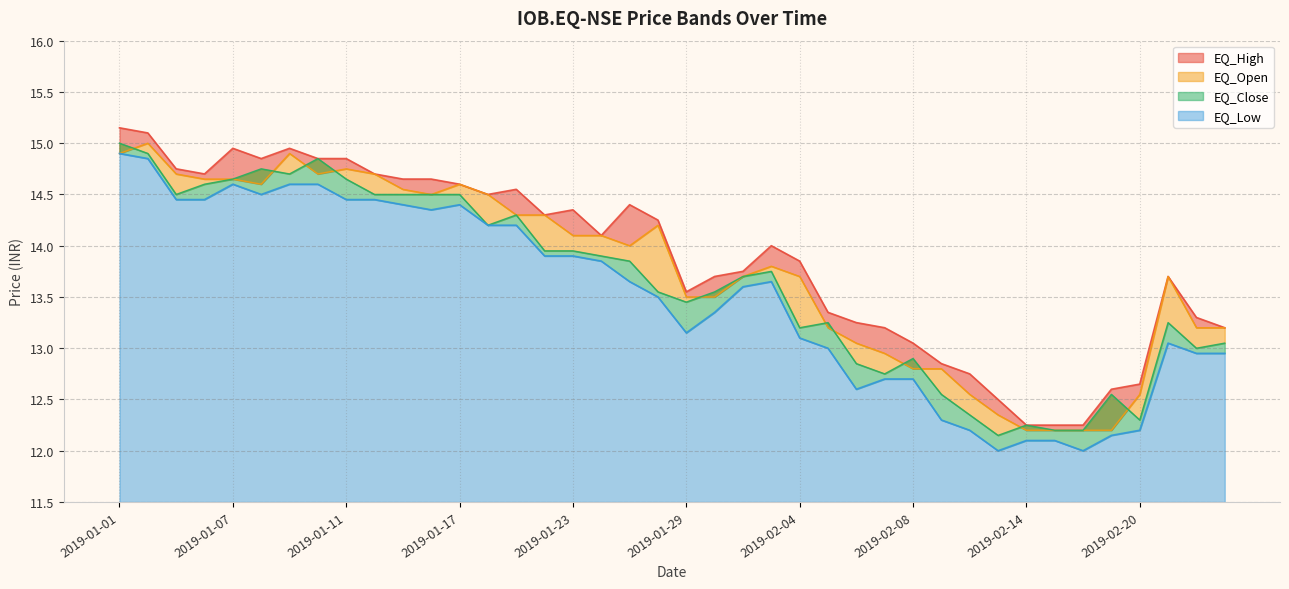

Is it true that EQ_Open equals 14.7 at 2019-01-03?

True